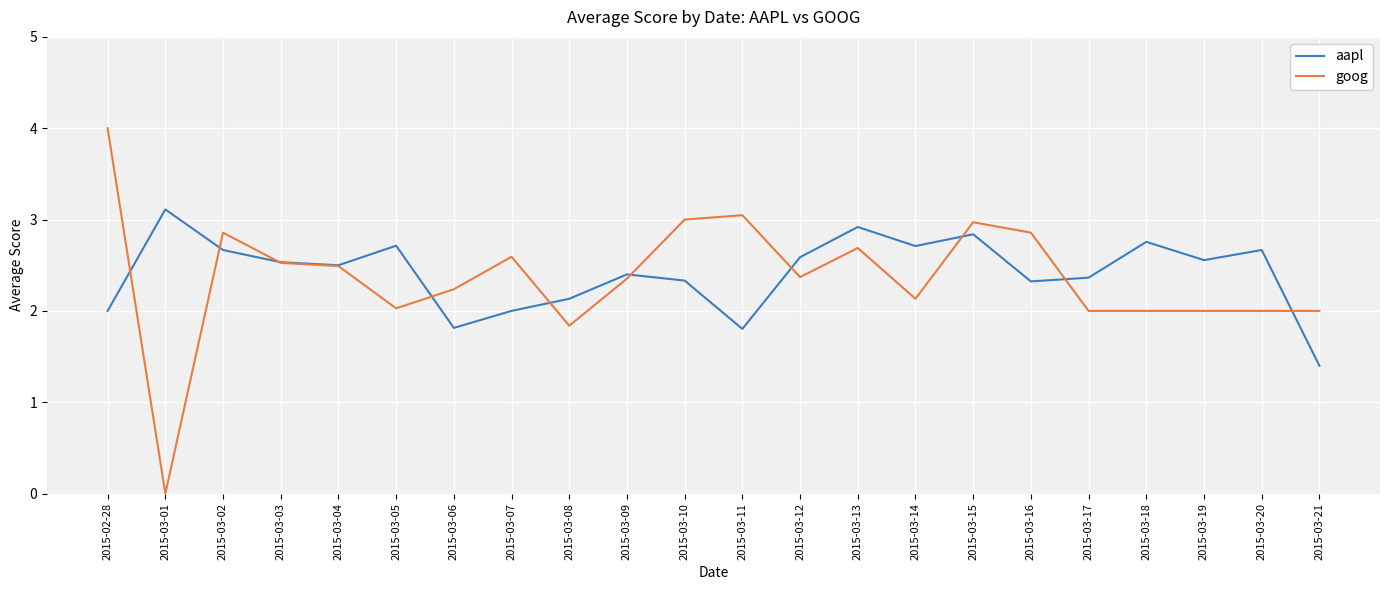

Which series has the largest total across all categories?

aapl